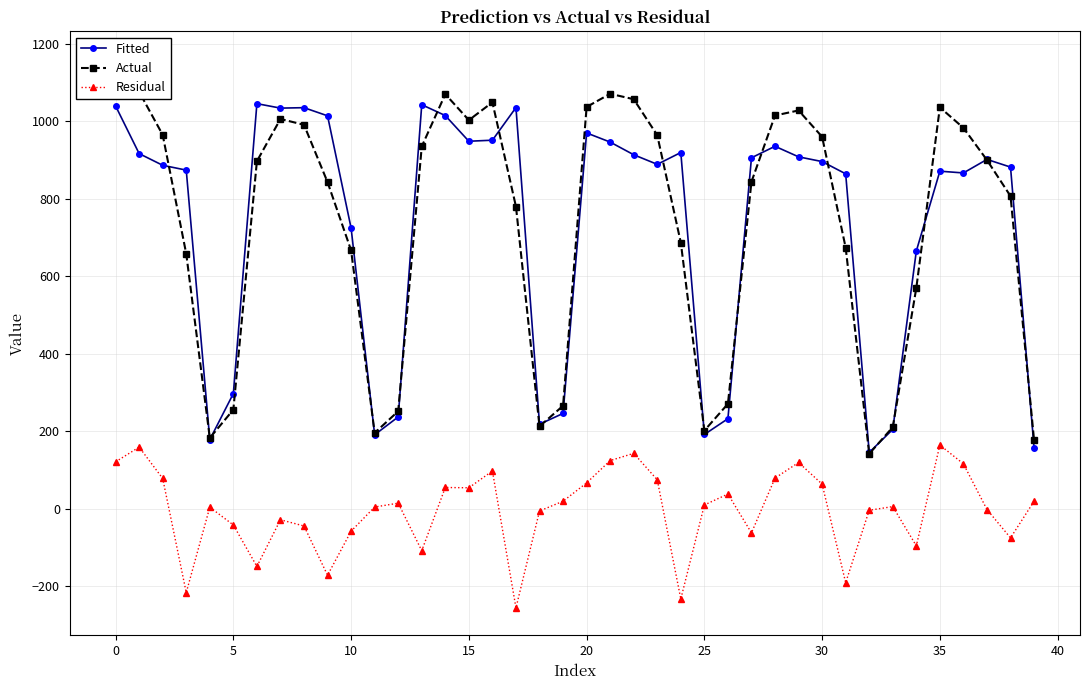

Which series has the largest total across all categories?

Fitted